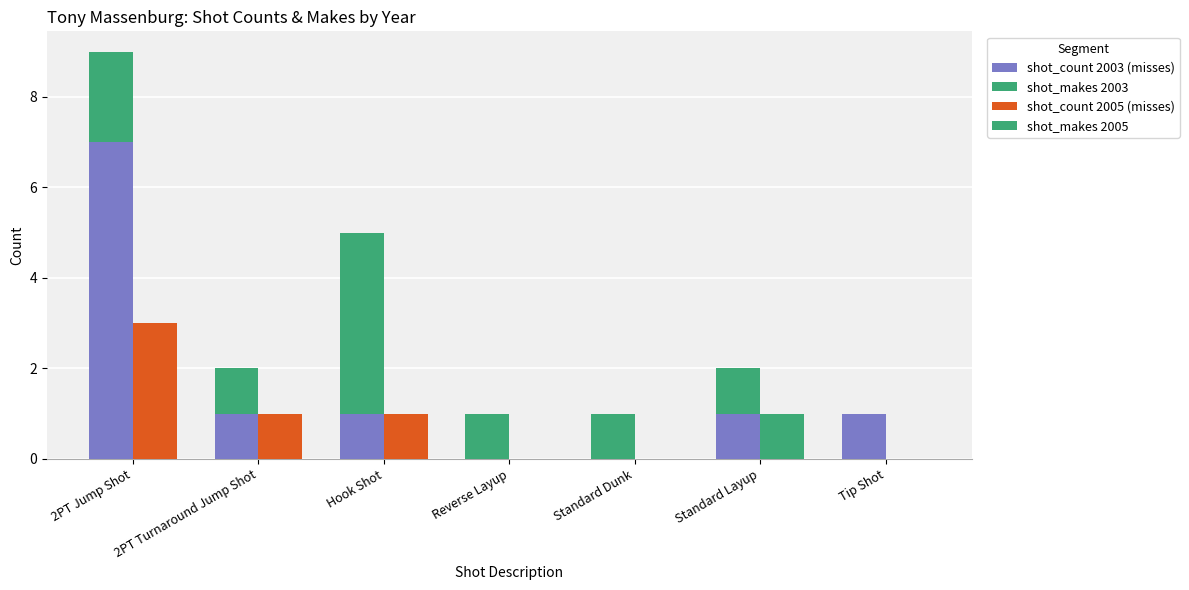

Is the value of shot_makes 2003 at 2PT Turnaround Jump Shot greater than the value of shot_makes 2005 at 2PT Jump Shot?

Yes